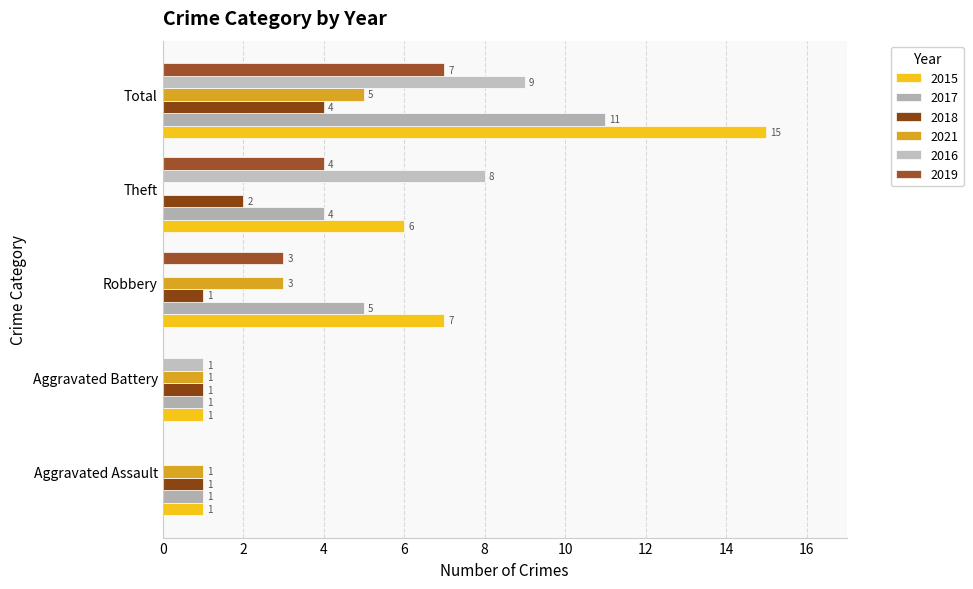

How many values in 2021 are above zero?

4